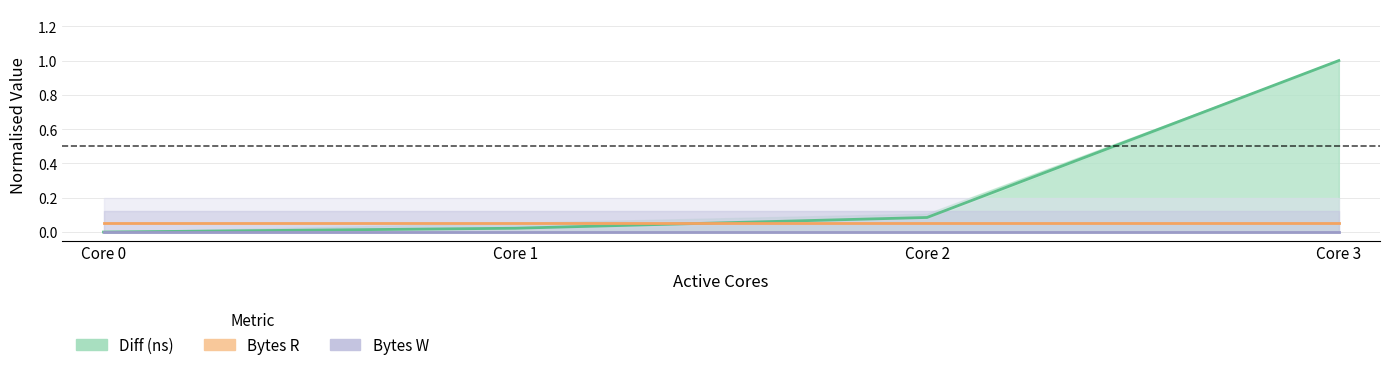

The Bytes R series shows 0.1 at Core 1. True or false?

True